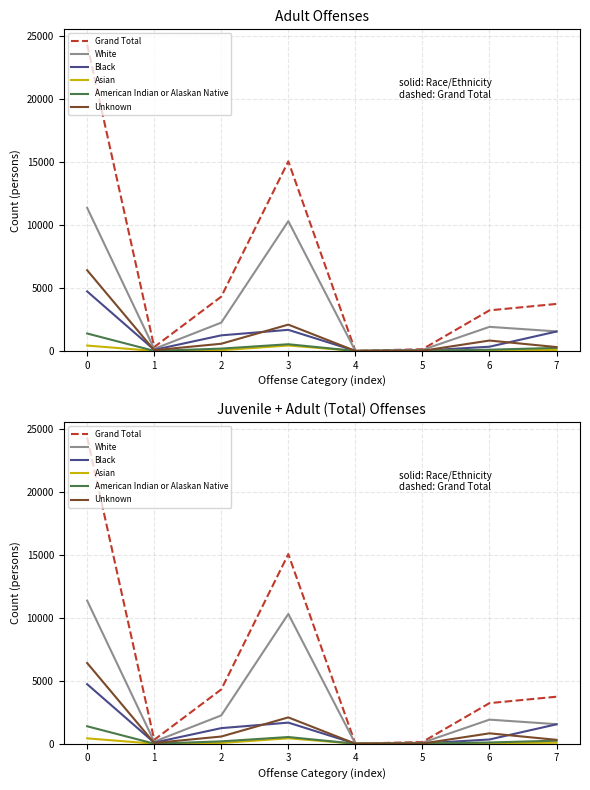

What is the value of the Unknown point at the 7th from the left?

824